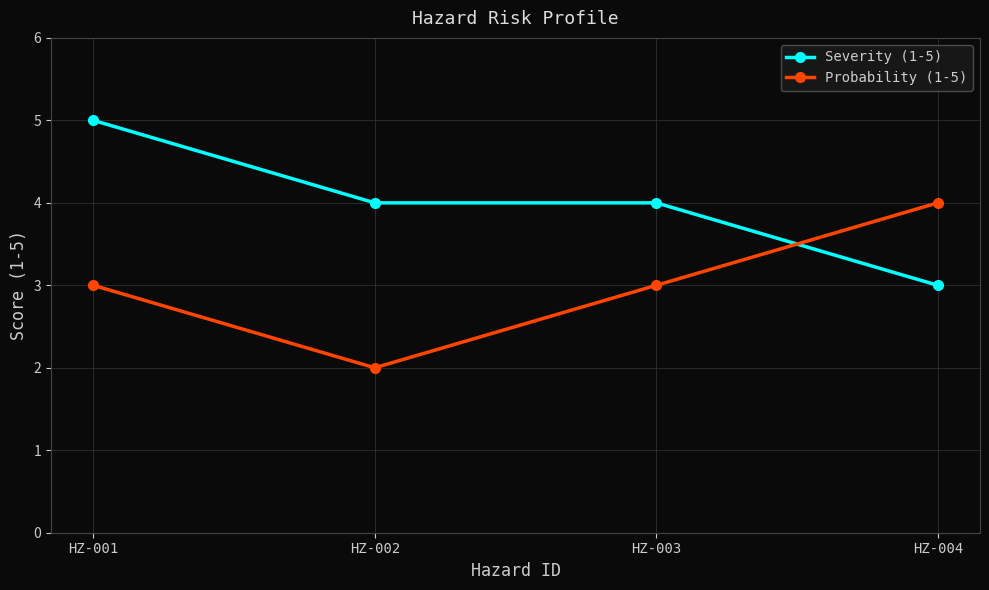

Read the Probability (1-5) value at HZ-003.

3